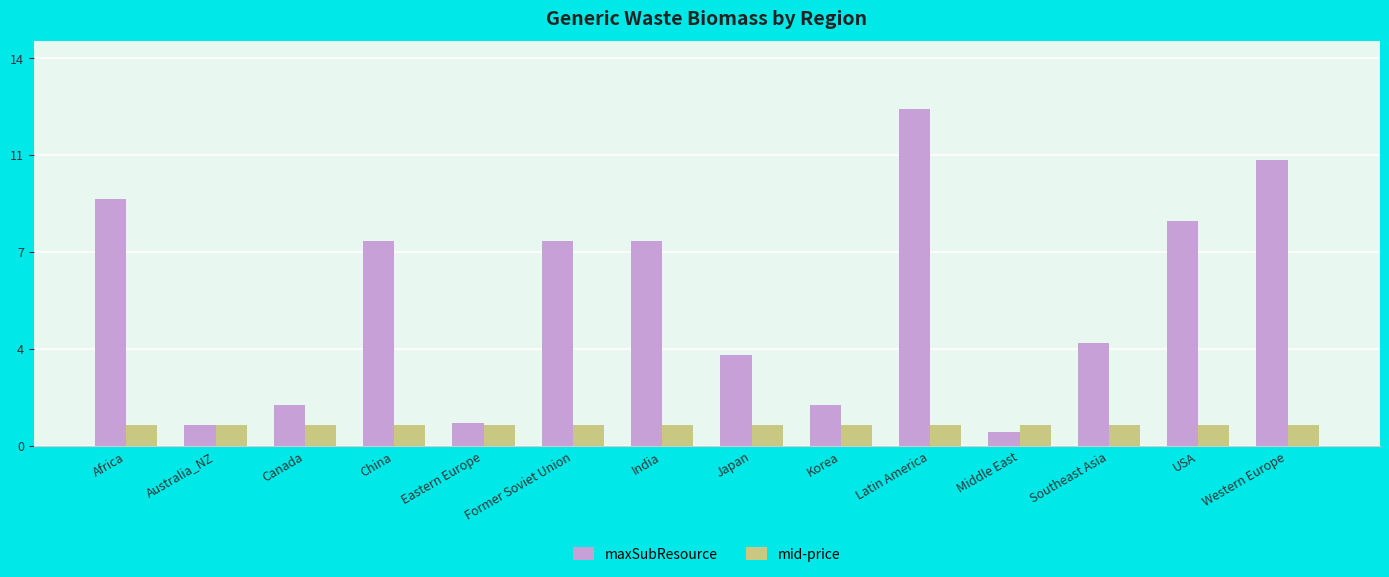

What is the sum of the maxSubResource values at Southeast Asia and Middle East?

4.3